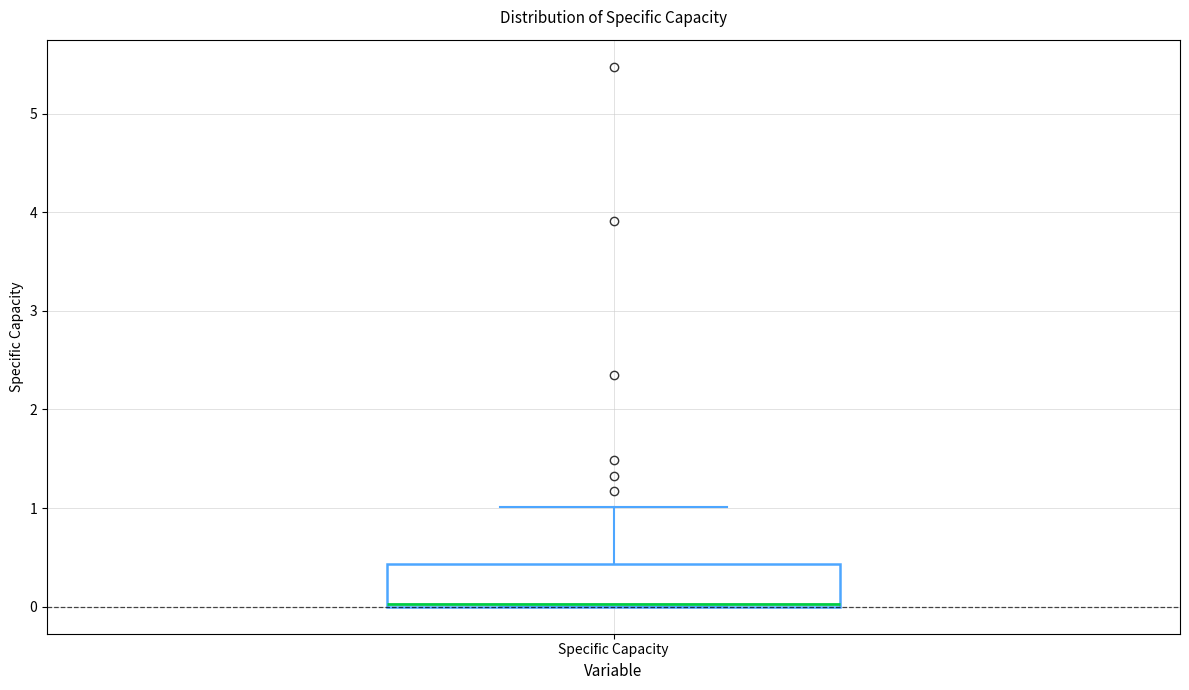

Where does the upper whisker of the box for Specific Capacity end on the y-axis? The values are not printed on the chart, so give them approximately, as read against the axis.

1.0